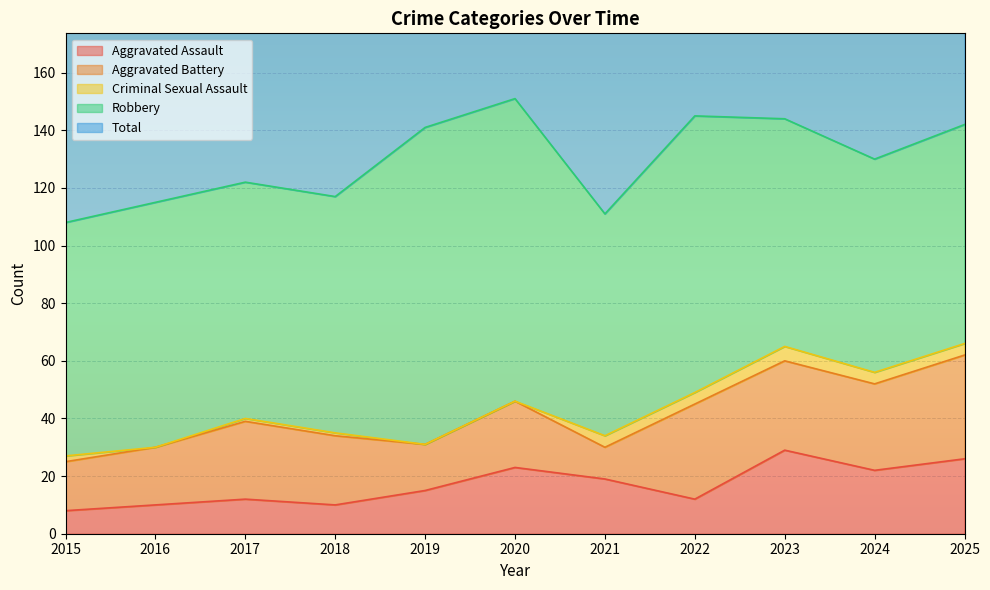

Which series has the largest total across all categories?

Total